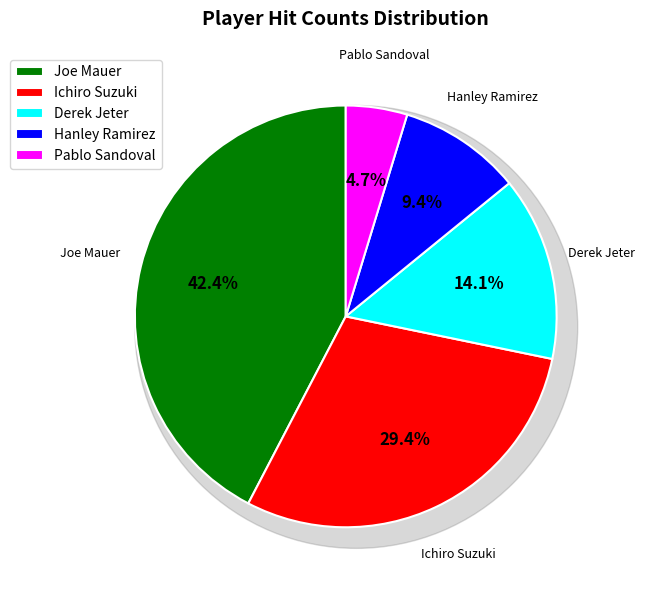

Rank the categories by value from lowest to highest.

Pablo Sandoval, Hanley Ramirez, Derek Jeter, Ichiro Suzuki, Joe Mauer